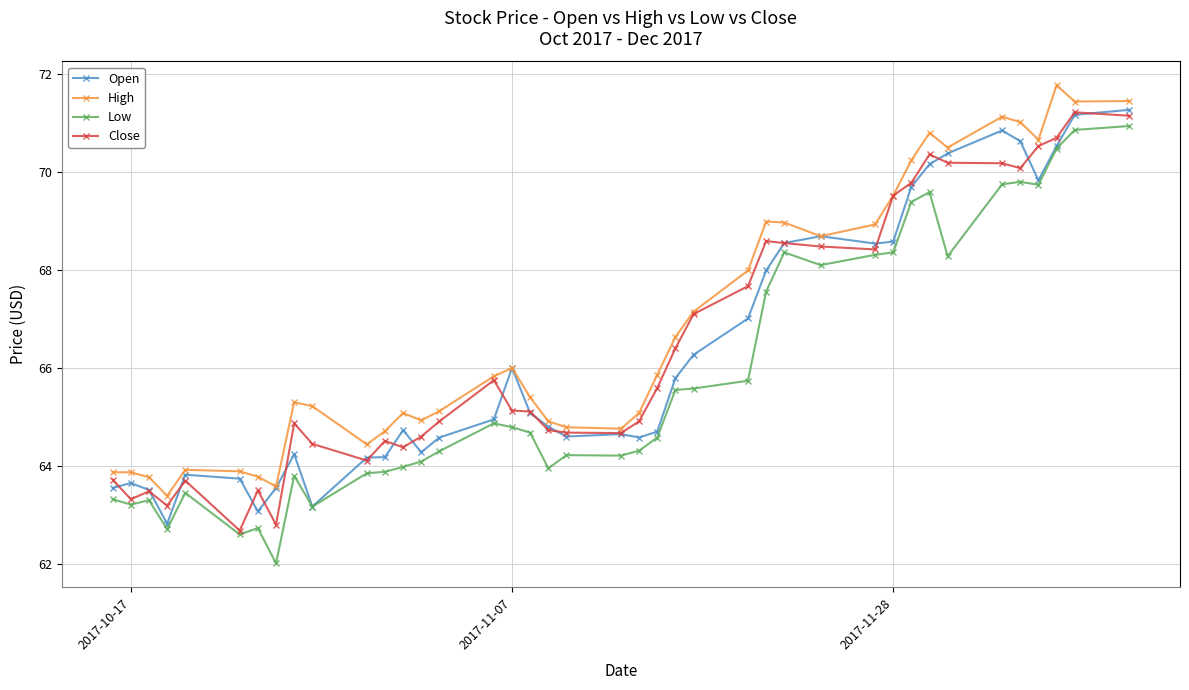

What is the highest value of the High series?

71.8